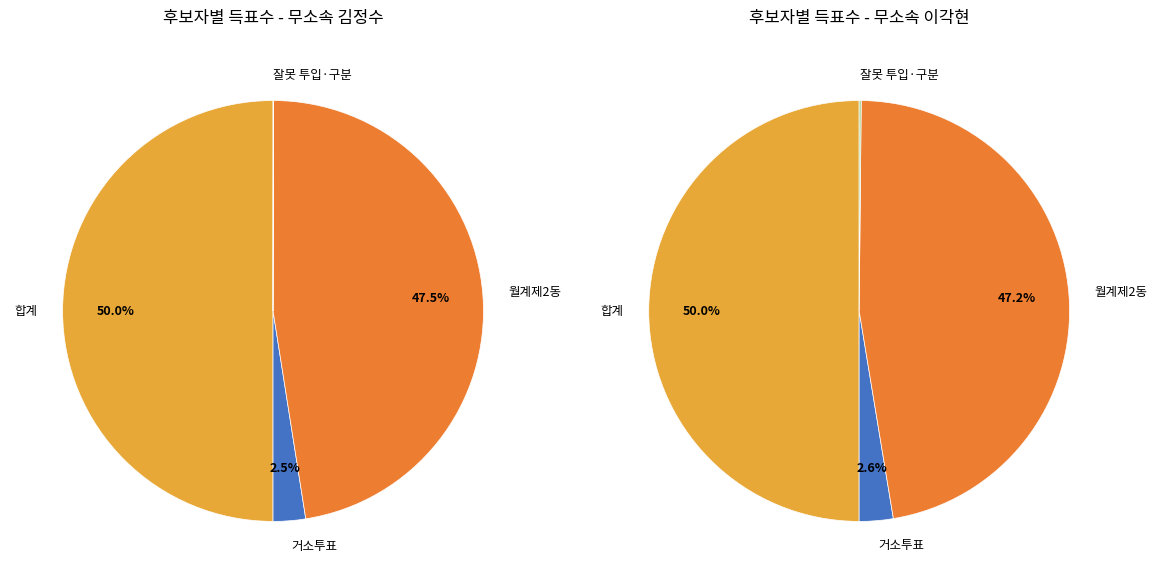

To the nearest percent, what is the average slice percentage?

25%